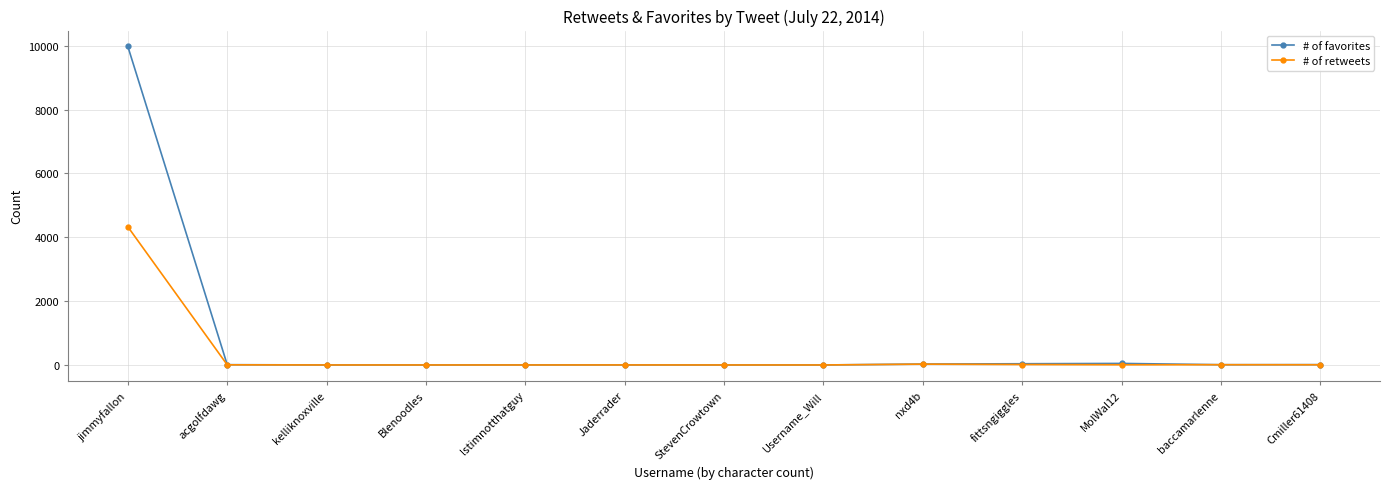

True or false: # of favorites has more than 0 interior local peaks.

True